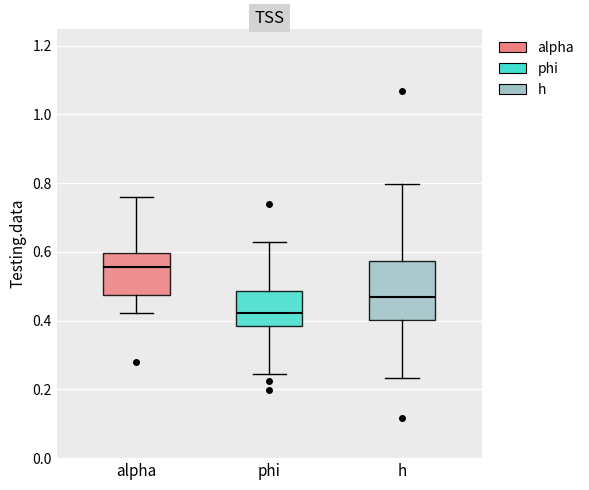

Where is the upper edge of the box for h on the y-axis? The values are not printed on the chart, so give them approximately, as read against the axis.

0.58